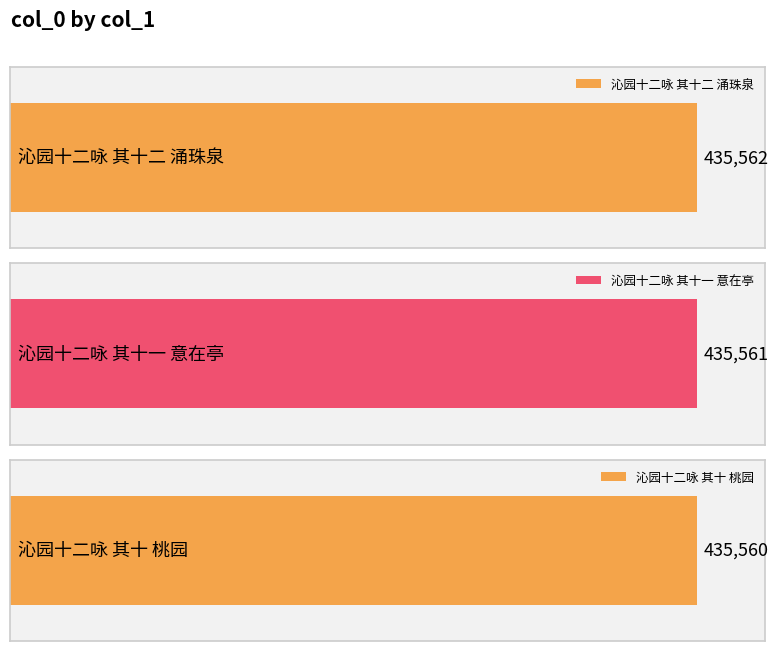

What is the sum of the values at 沁园十二咏 其十一 意在亭 and 沁园十二咏 其十 桃园?

871121